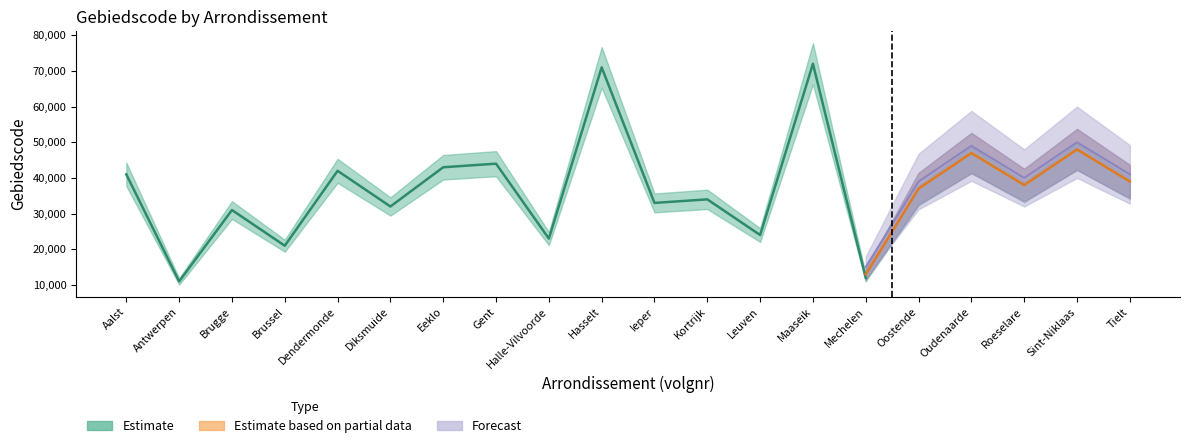

How many lines are shown in the chart?

3